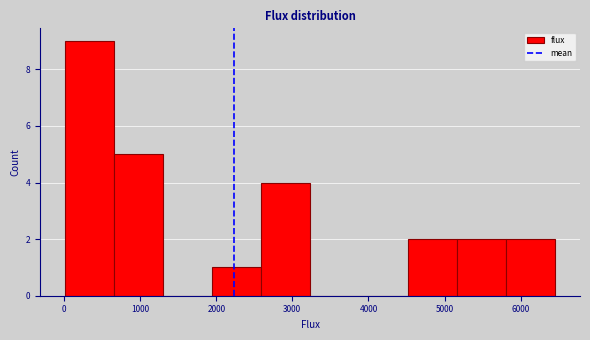

Reading left to right, transcribe this chart: for each bar, give the range it covers on the x-axis and its height. Neither the bar edges nor the heights are printed on the chart, so give them approximately, as read against the axes.

0 to 700: 9
700 to 1300: 5
1300 to 1900: 0
1900 to 2600: 1
2600 to 3200: 4
3200 to 3900: 0
3900 to 4500: 0
4500 to 5200: 2
5200 to 5800: 2
5800 to 6500: 2